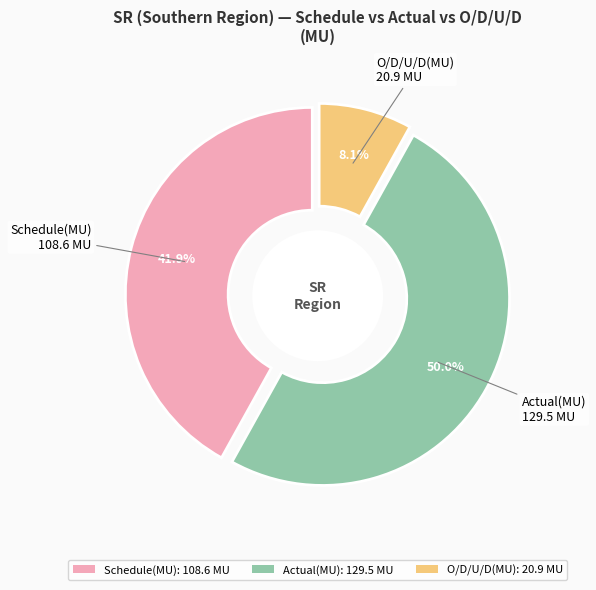

To the nearest percent, what is the difference between the largest and smallest slice percentages?

42%